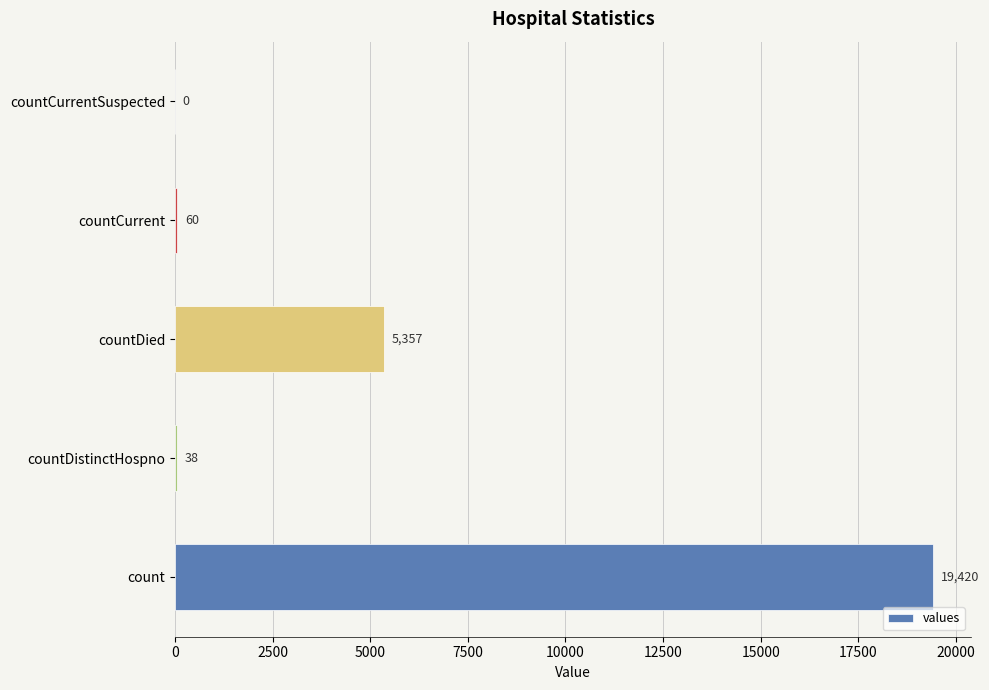

Which has a higher value, countDied or countDistinctHospno?

countDied